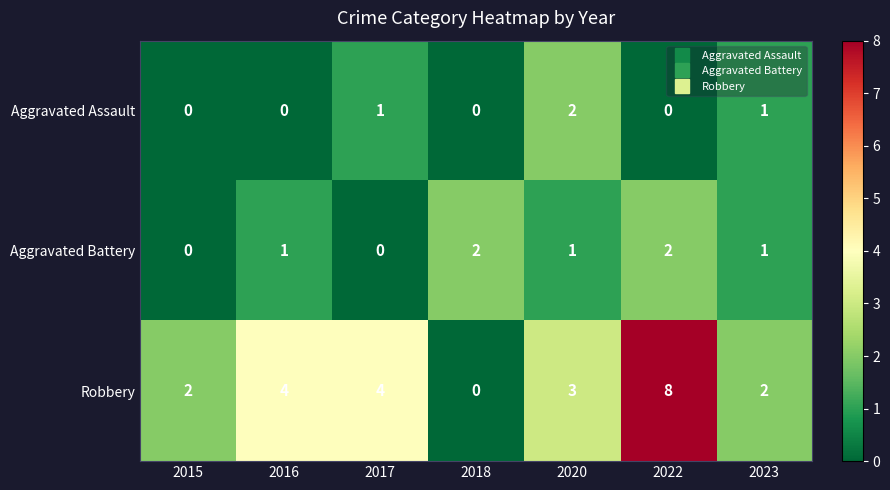

Which series has the largest range (max minus min)?

Robbery